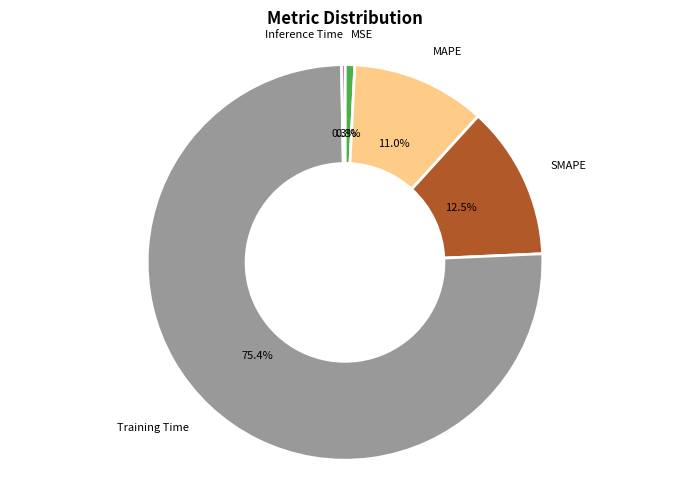

Is it true that MSE is 11% of the pie?

False